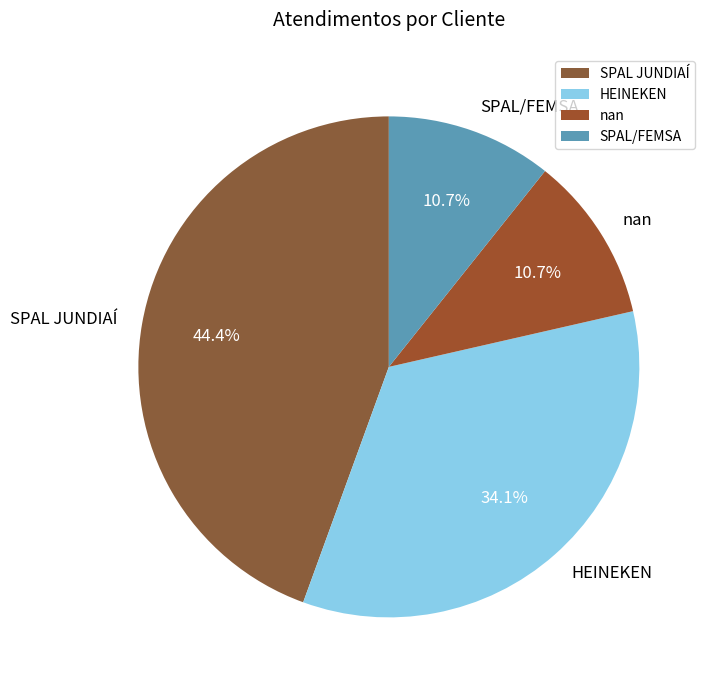

What percentage do HEINEKEN and SPAL/FEMSA together represent?

44.8%